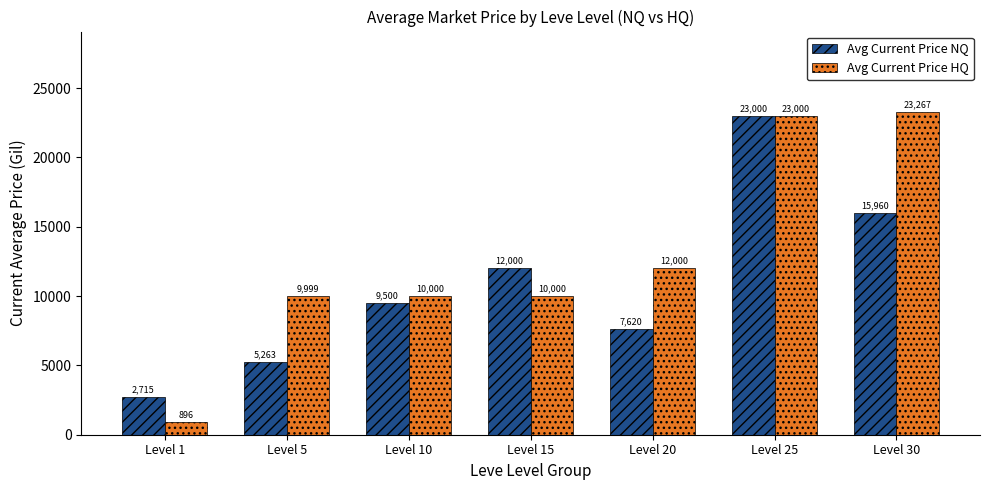

The value of Avg Current Price HQ at Level 15 is 3862.5. True or false?

False